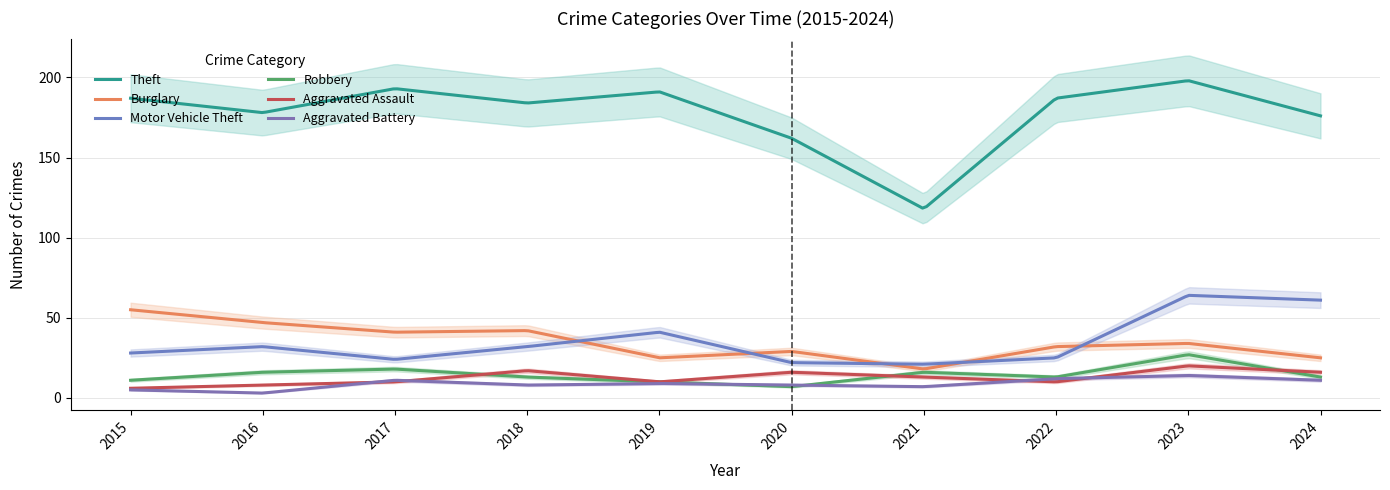

Reading left to right, extract all data points from this chart.

Theft: 2015=187	2016=178	2017=193	2018=184	2019=191	2020=162	2021=118	2022=187	2023=198	2024=176
Burglary: 2015=55	2016=47	2017=41	2018=42	2019=25	2020=29	2021=18	2022=32	2023=34	2024=25
Motor Vehicle Theft: 2015=28	2016=32	2017=24	2018=32	2019=41	2020=22	2021=21	2022=25	2023=64	2024=61
Robbery: 2015=11	2016=16	2017=18	2018=13	2019=10	2020=7	2021=16	2022=13	2023=27	2024=13
Aggravated Assault: 2015=6	2016=8	2017=10	2018=17	2019=10	2020=16	2021=13	2022=10	2023=20	2024=16
Aggravated Battery: 2015=5	2016=3	2017=11	2018=8	2019=9	2020=8	2021=7	2022=12	2023=14	2024=11